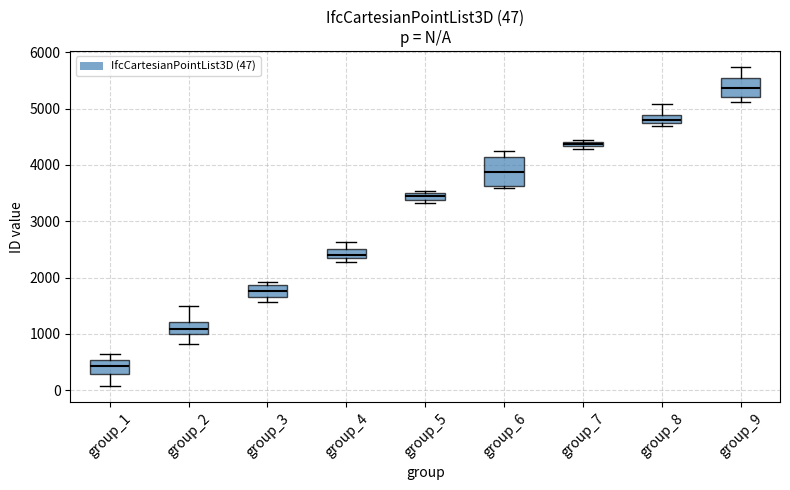

Which box is the tallest, from its lower edge to its upper edge?

group_6